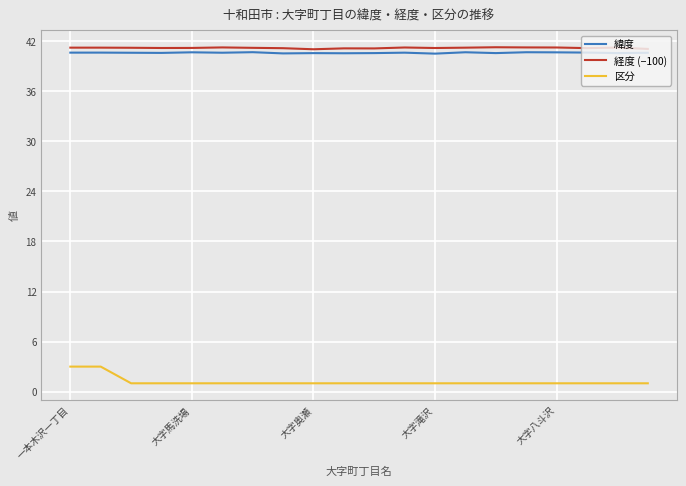

True or false: 緯度 and 区分 cross at least once.

False